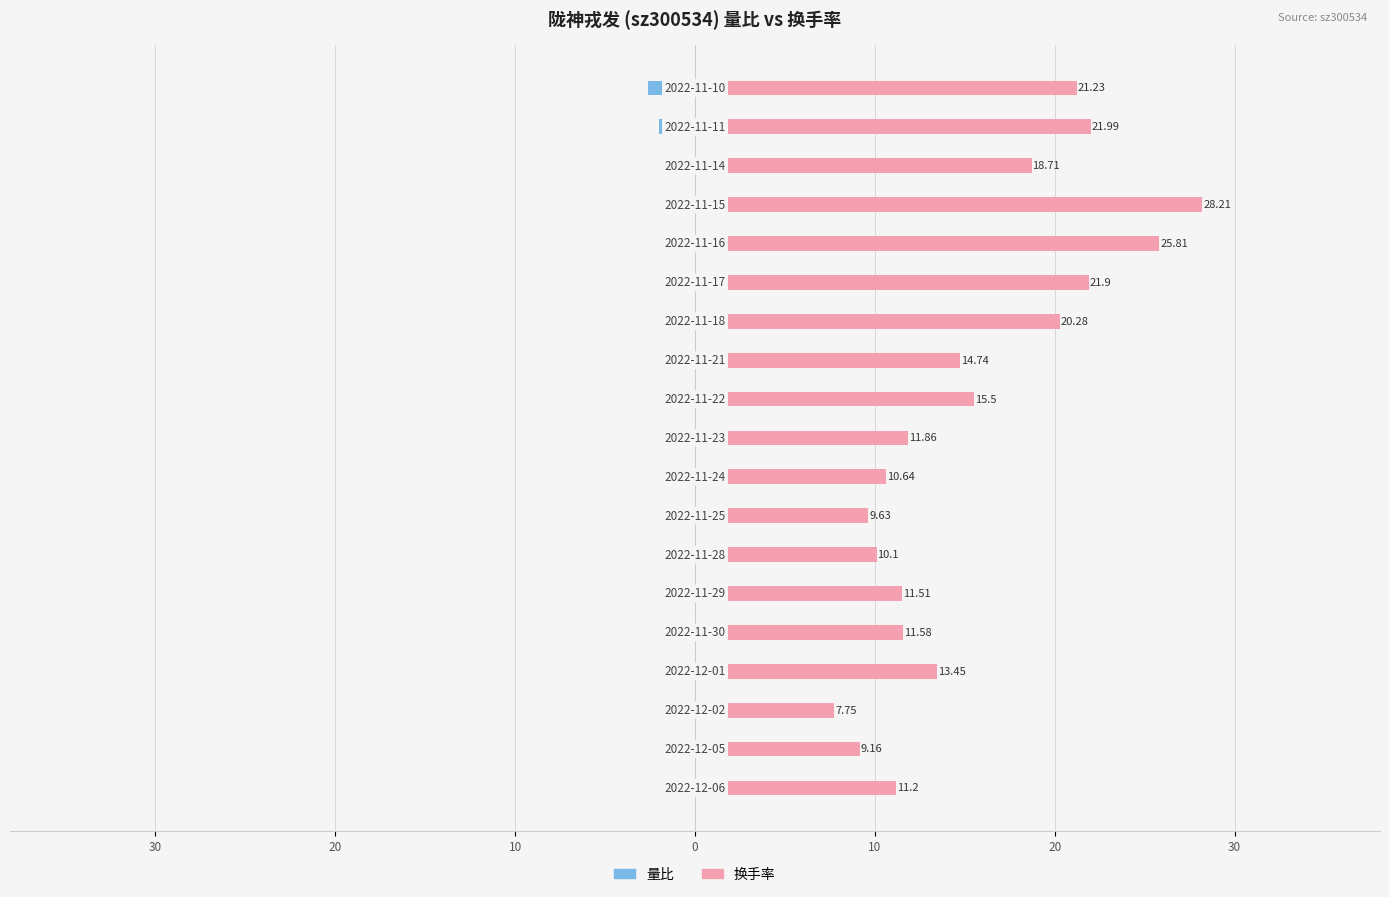

What is the difference between the highest and lowest values at 12?

21.2